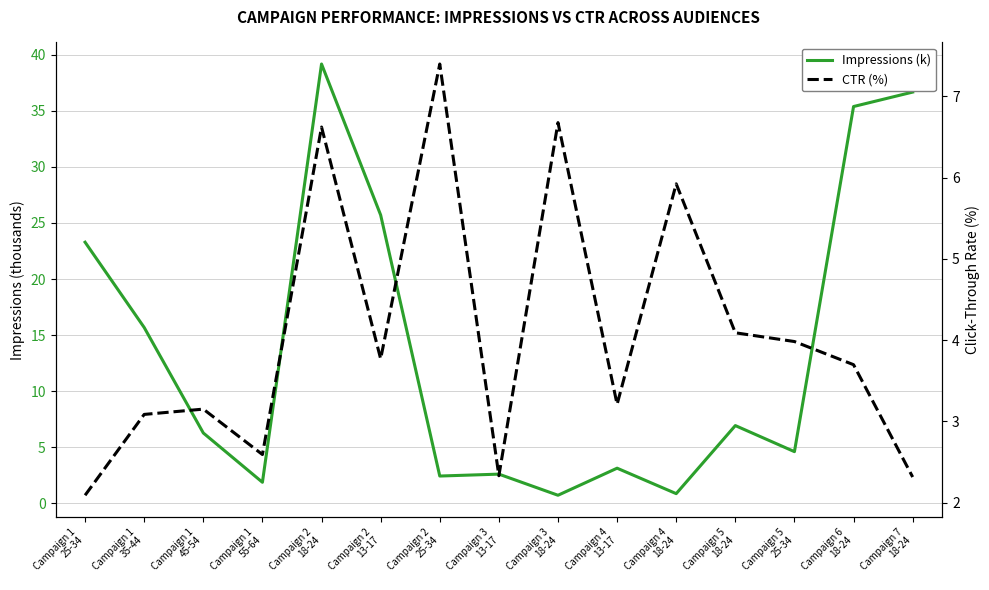

True or false: Impressions (k) has more than 0 points higher than both neighbors.

True